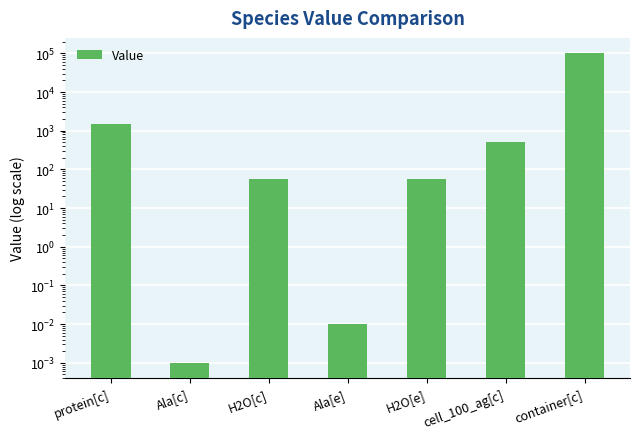

Count the number of values greater than 55.

3